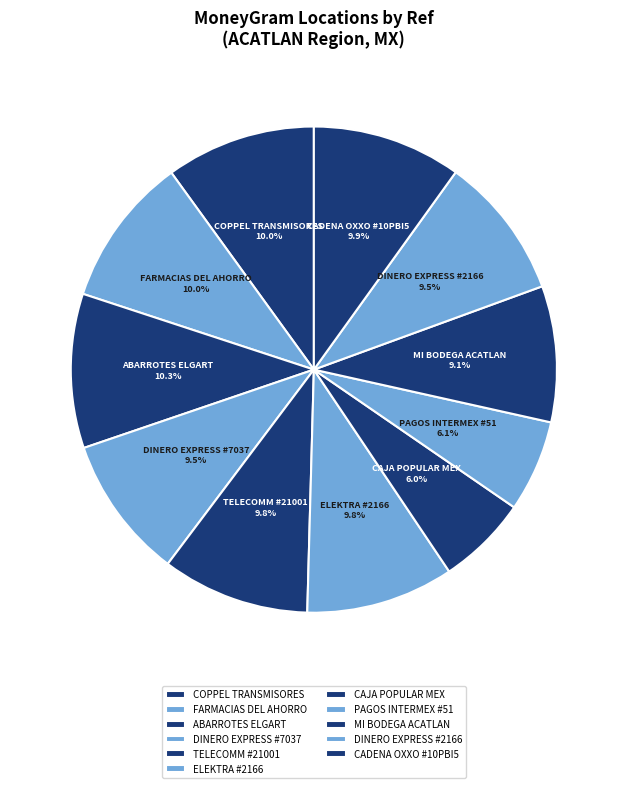

To the nearest percent, what is the average slice percentage?

9%